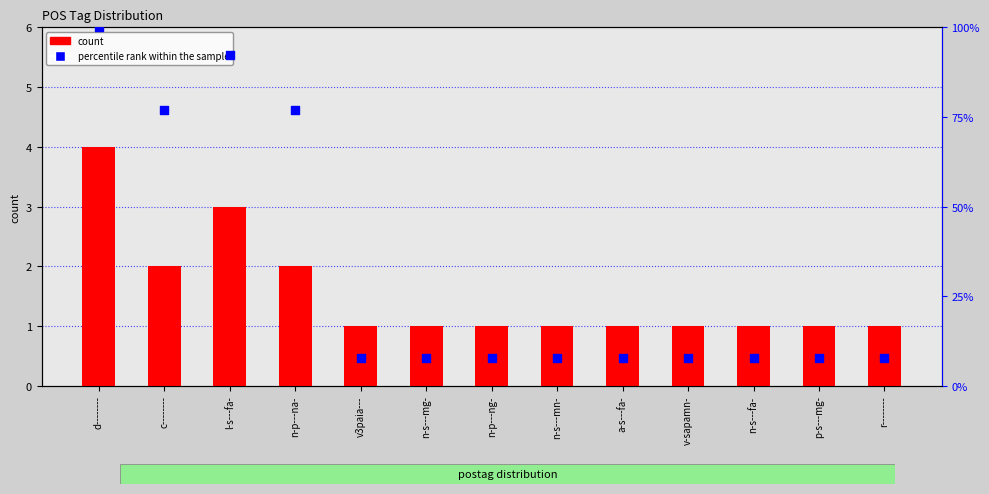

At how many categories does at least one series exceed 9?

4